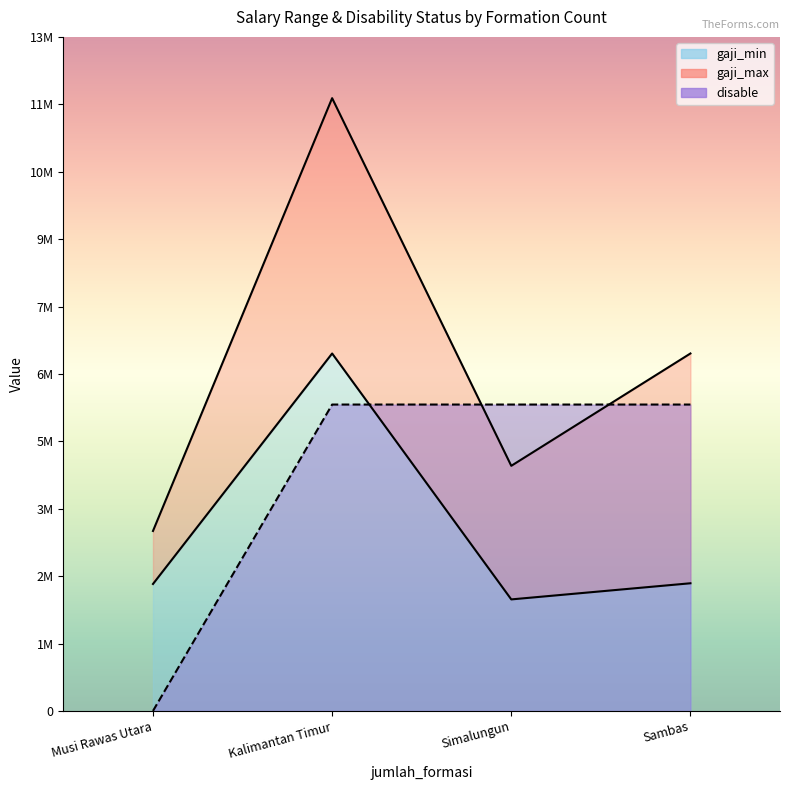

What are all the series names shown in the legend?

gaji_min, gaji_max, disable